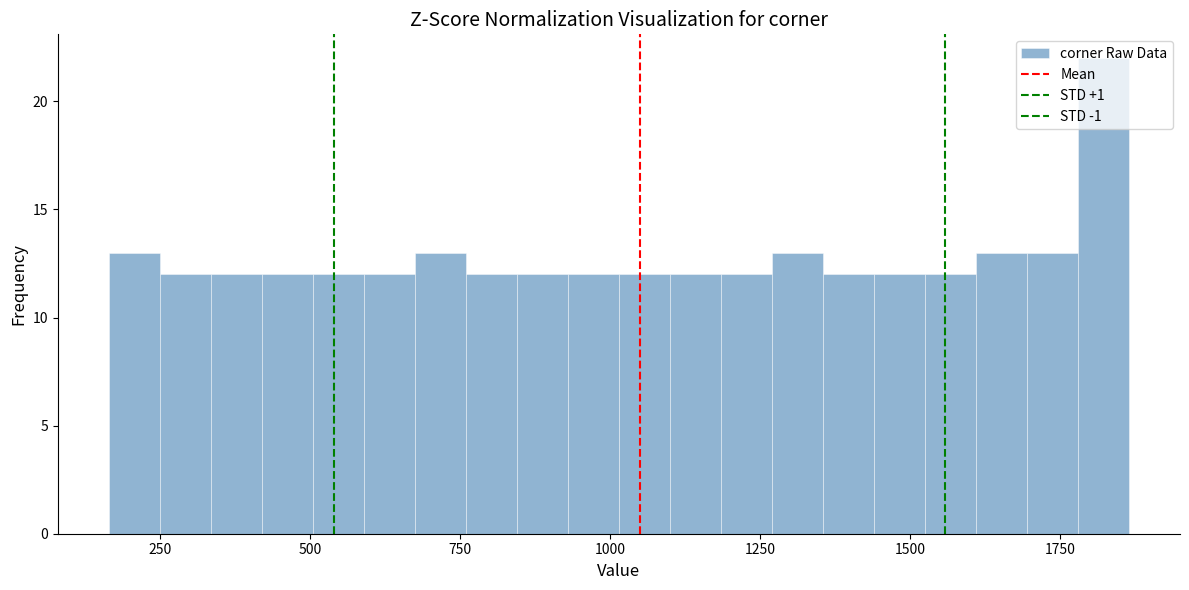

Around what value on the x-axis is the tallest bar? Give the approximate position of its centre, as read against the axis.

1800